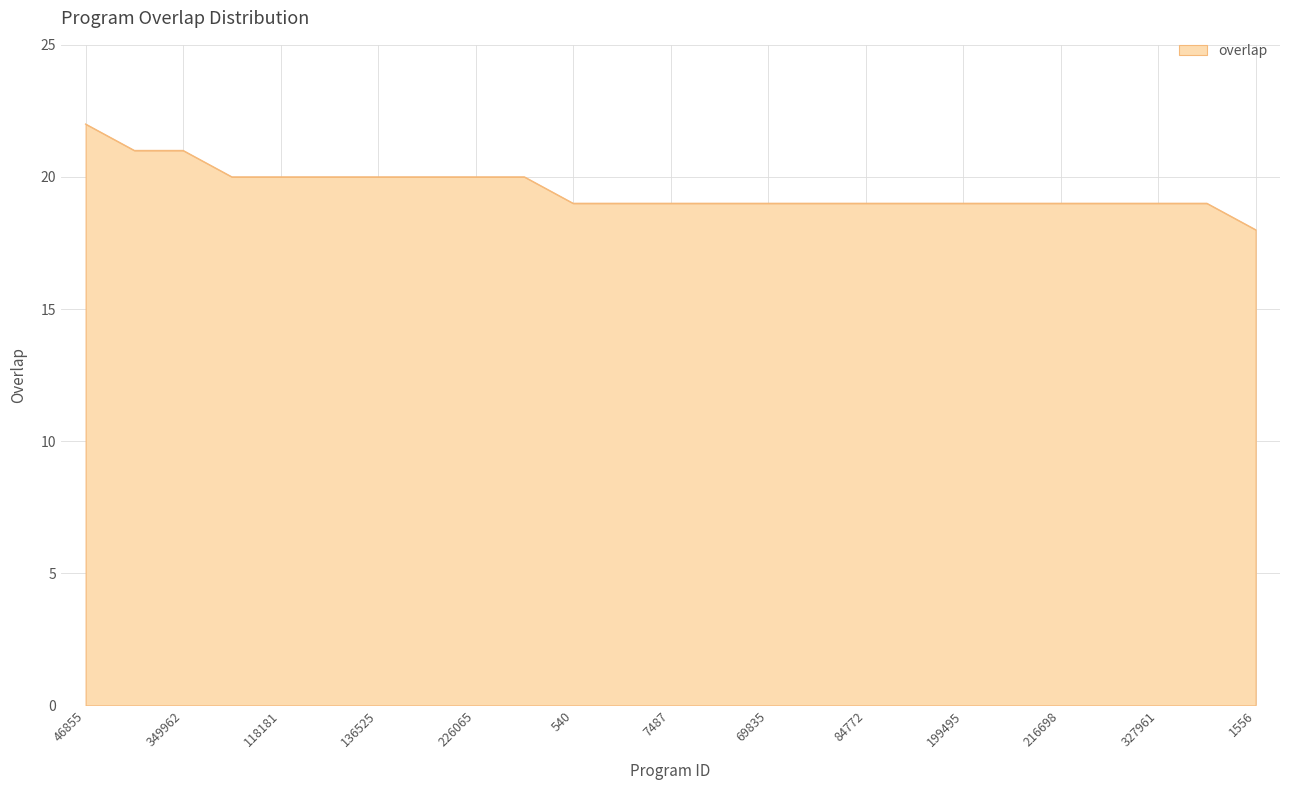

What is the difference between the maximum and minimum values?

4